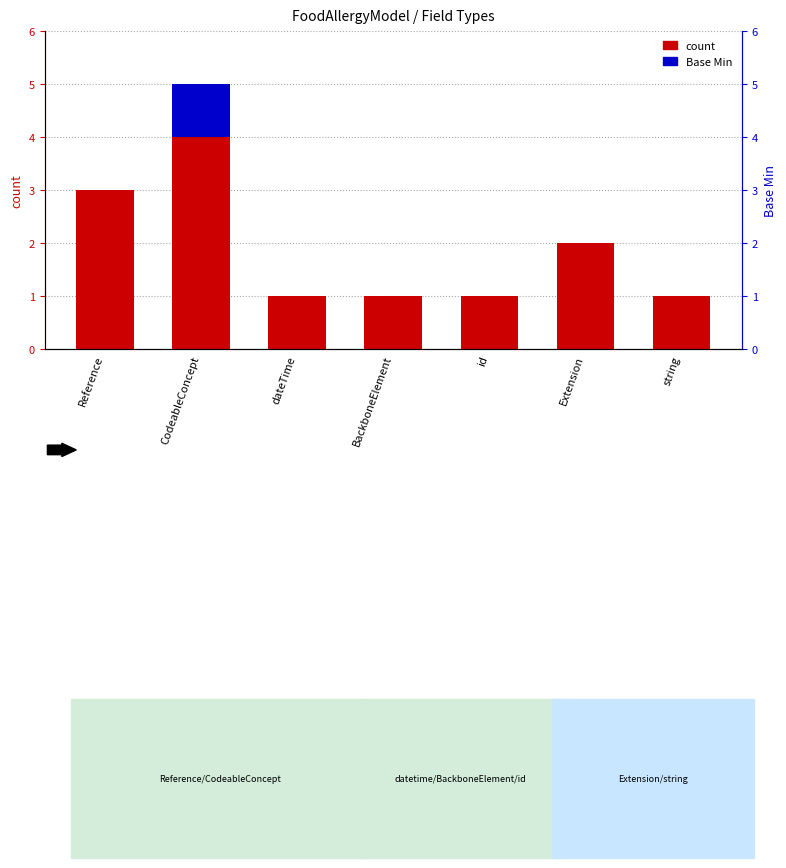

The Base Min (stacked) series shows -1 at dateTime. True or false?

False